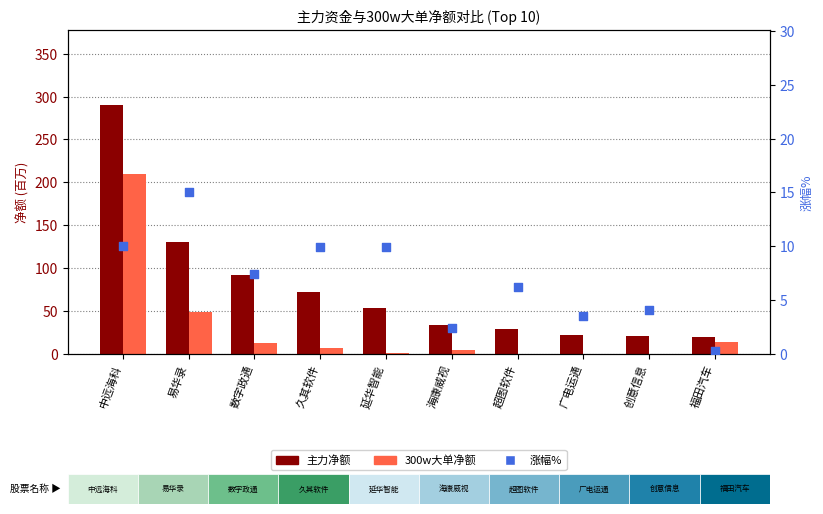

Which series contains the highest Y value?

主力净额